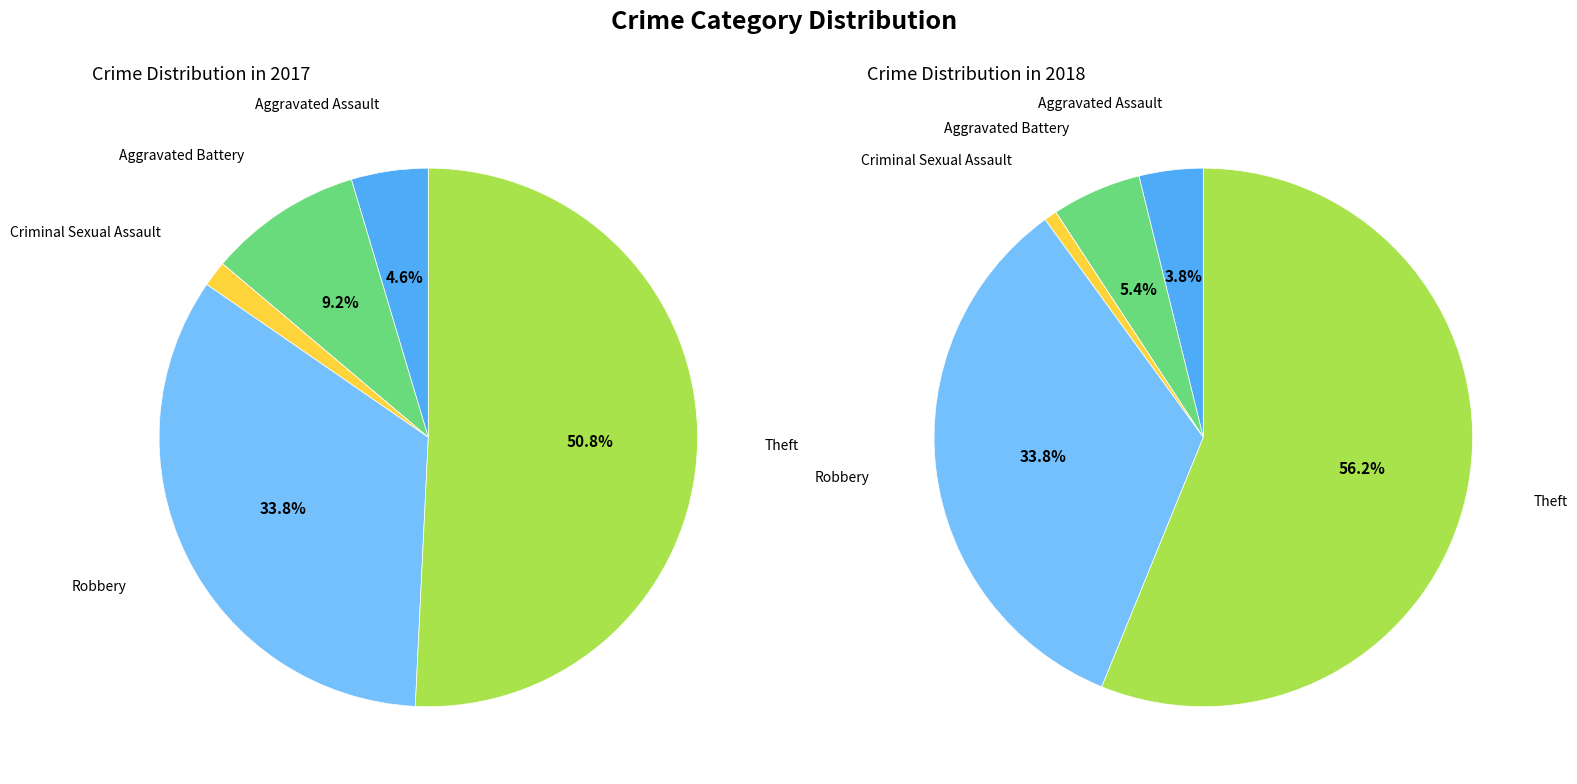

Does 3 represent more than half of the total?

No